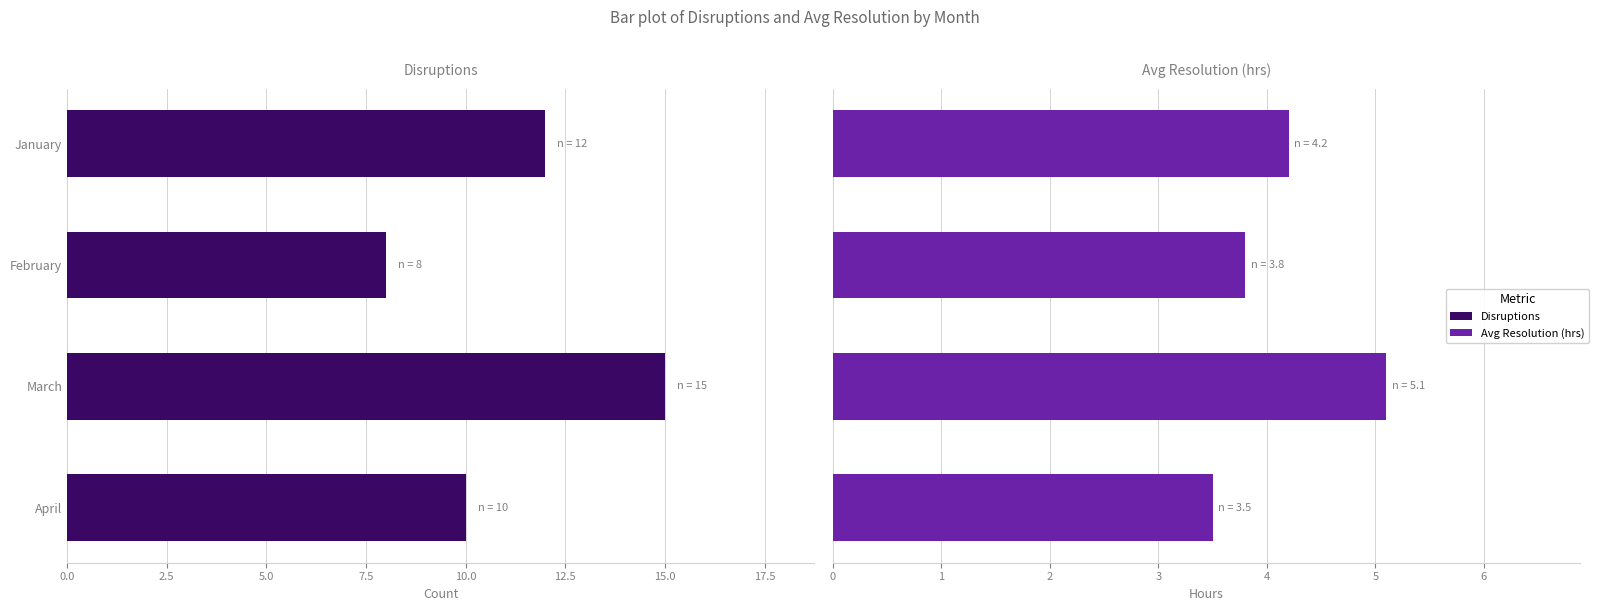

What is the sum of all Disruptions values?

45.0